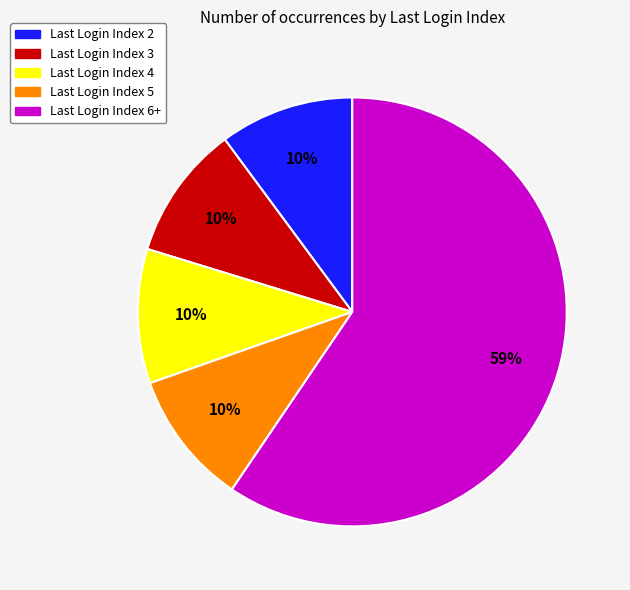

To the nearest percent, what is the average slice percentage?

20%